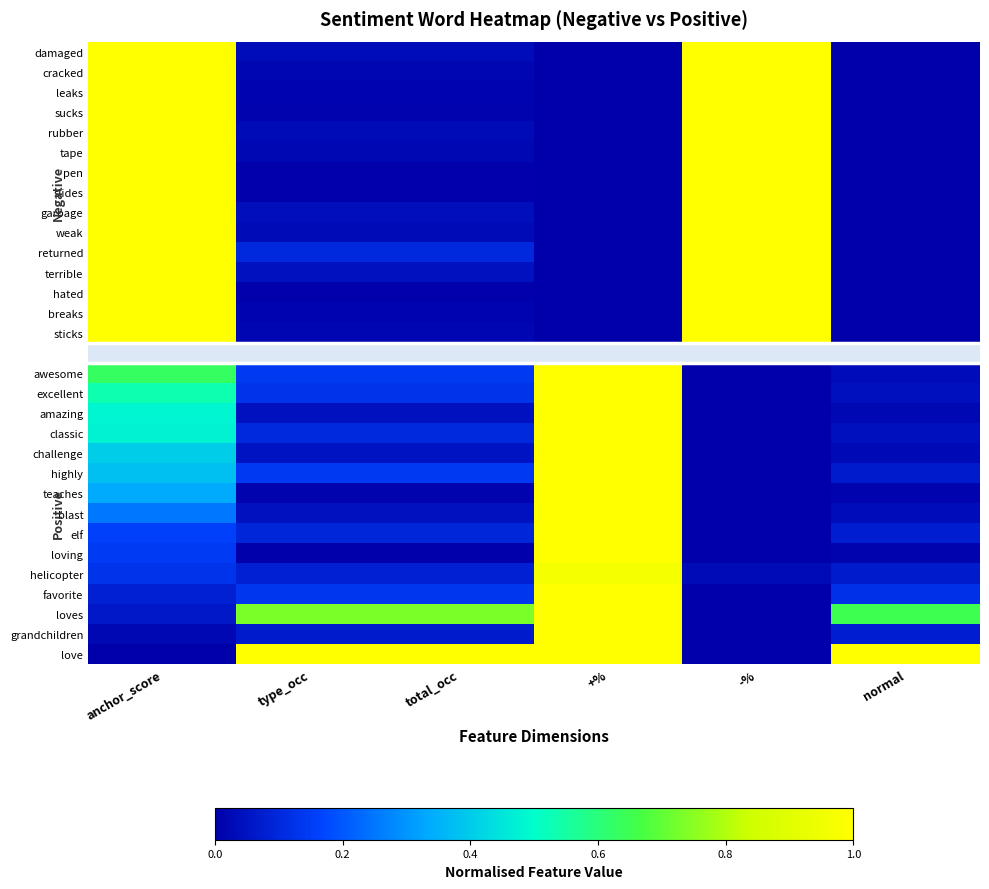

Which series has the largest range (max minus min)?

damaged